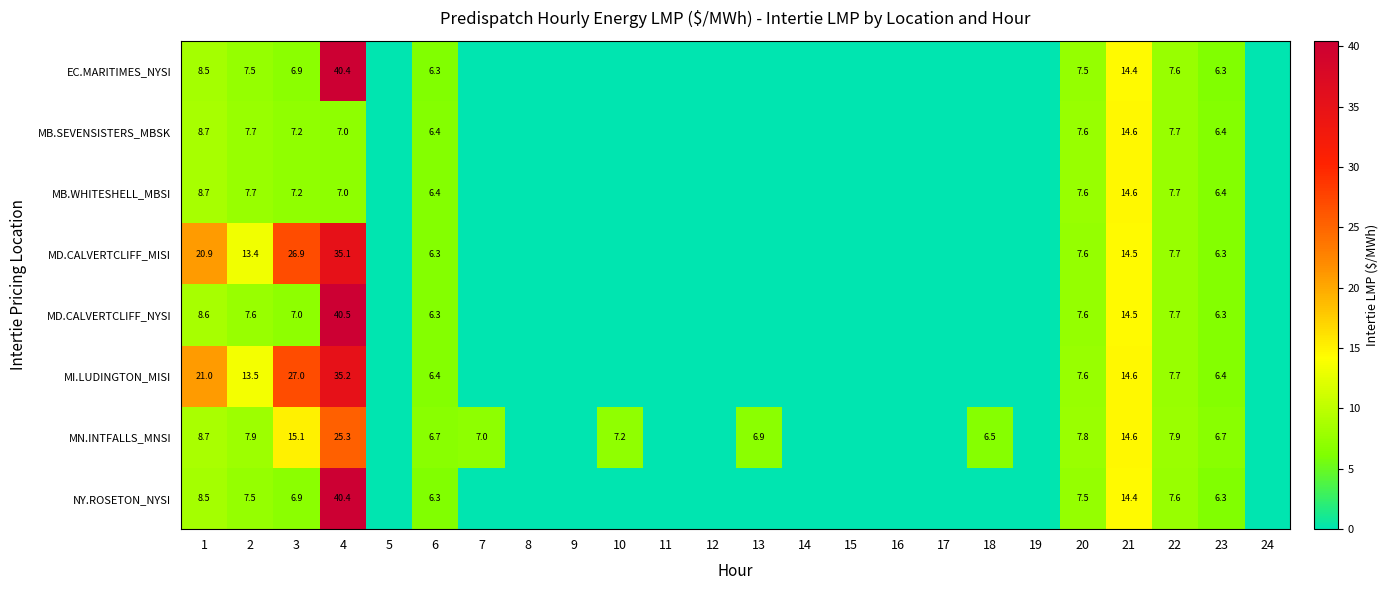

What is the spread (max minus min) of values at 1?

12.5